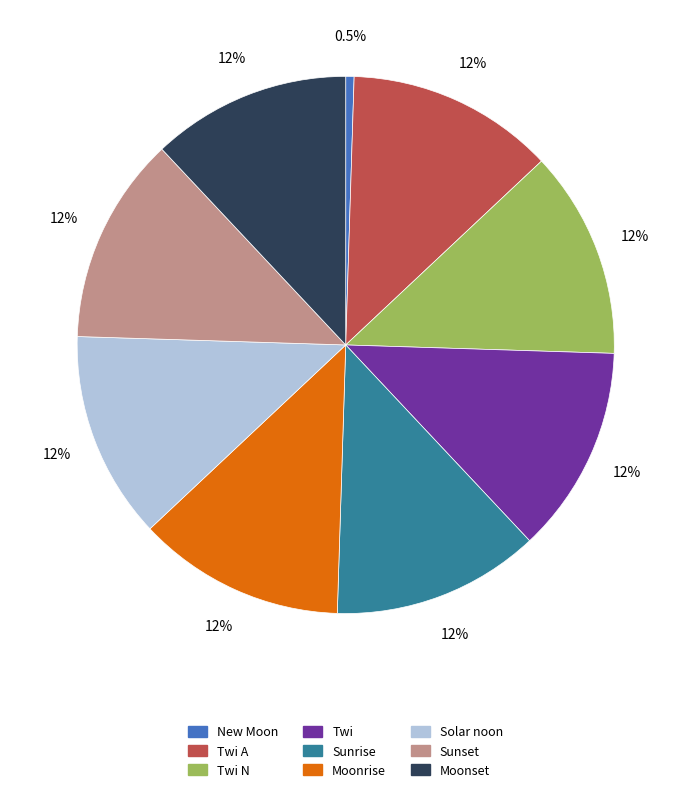

How many segments does this pie chart have?

9